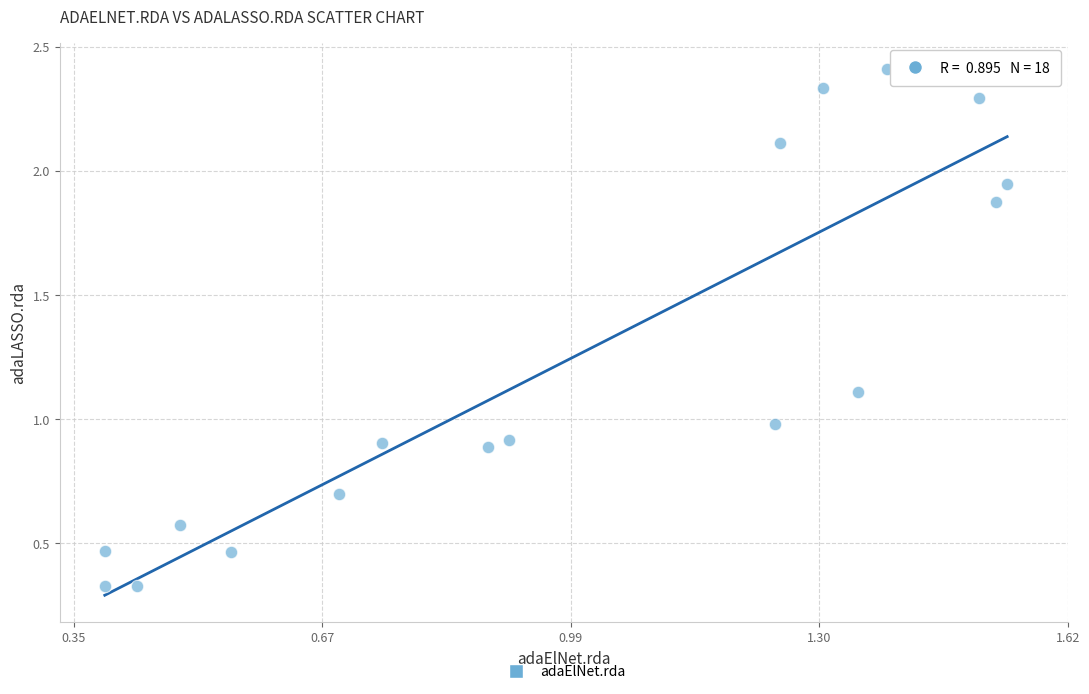

What is the range of Y values (max minus min)?

2.1